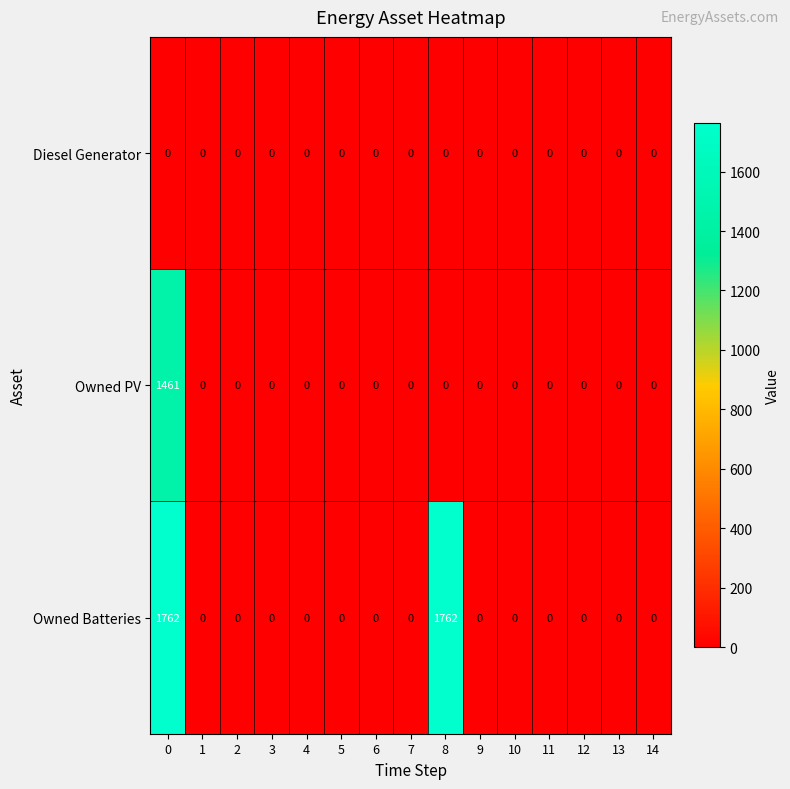

How many positive values does the Owned Batteries series have?

2